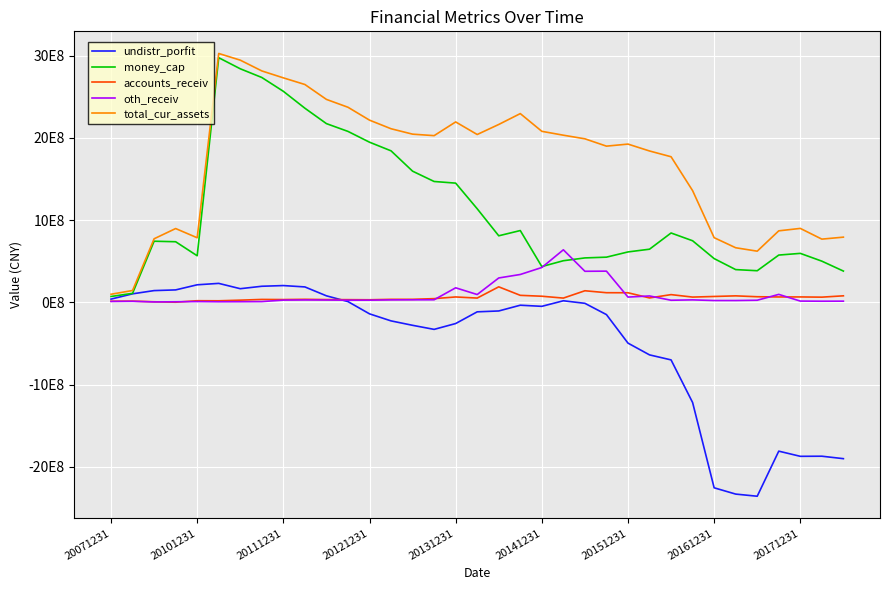

True or false: total_cur_assets and money_cap intersect in this chart.

False